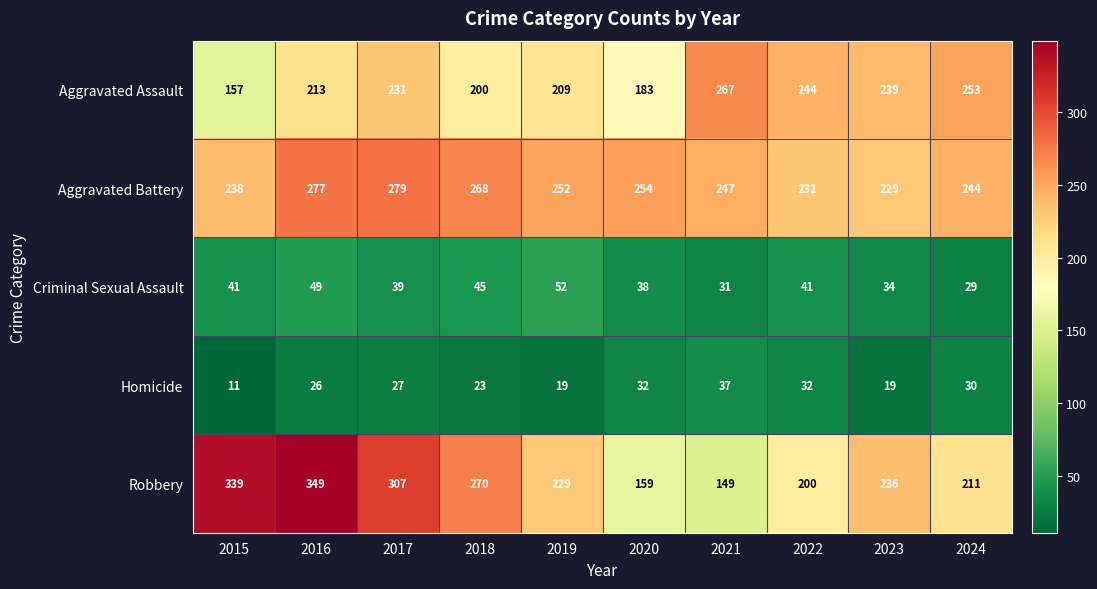

What is the difference between the highest and lowest values at 2024?

224